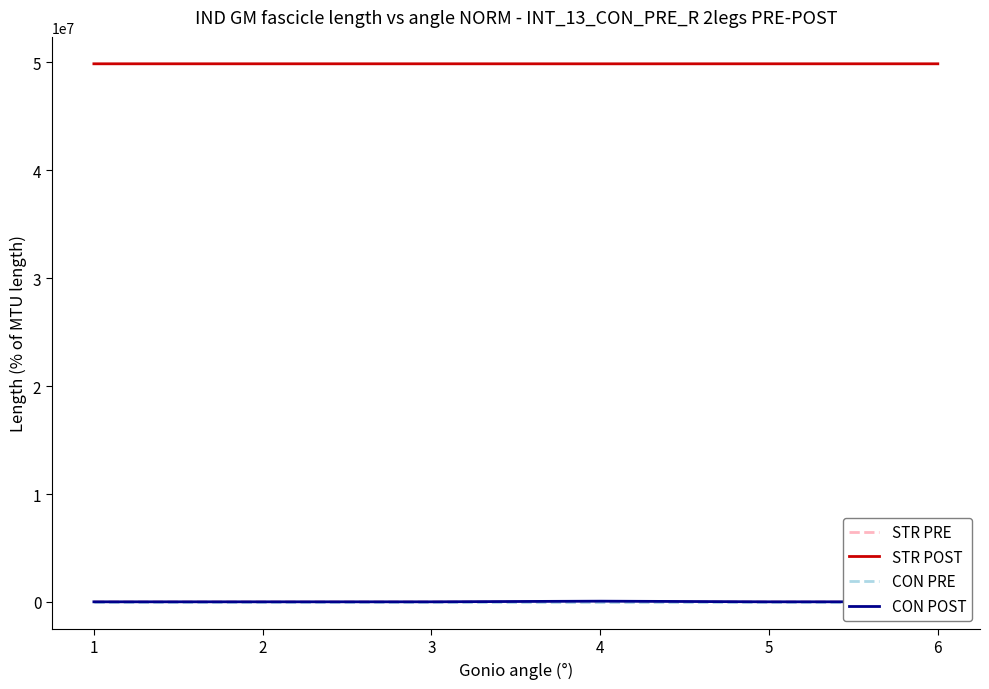

The STR PRE series shows 1210 at 6. True or false?

True